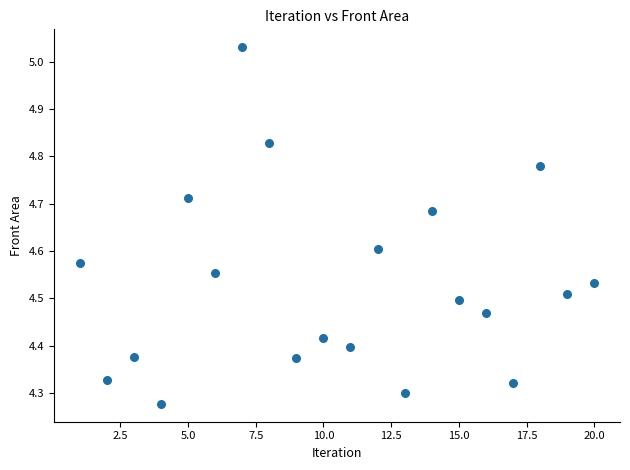

What is the range of Y values (max minus min)?

0.8